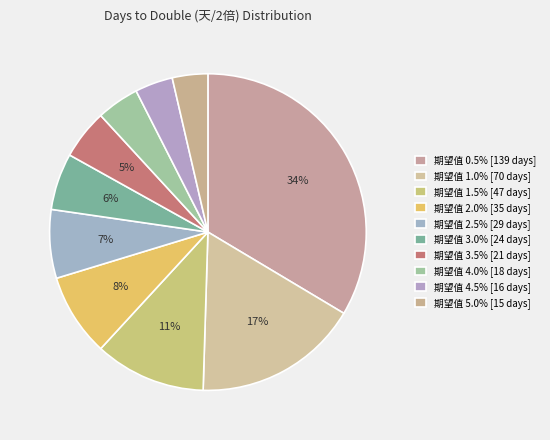

How many slices are in this pie chart?

10